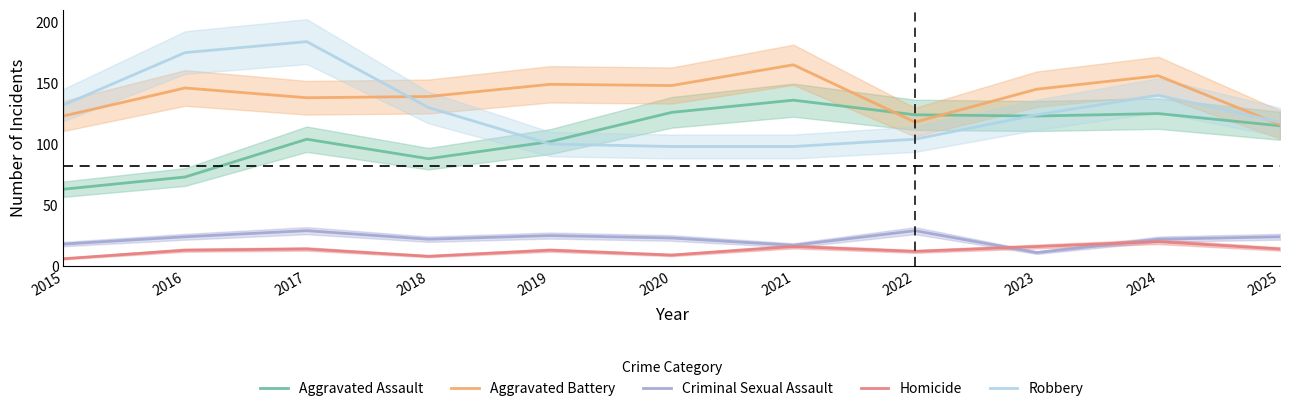

What value does the Homicide series have at 2020, to the nearest 5?

10